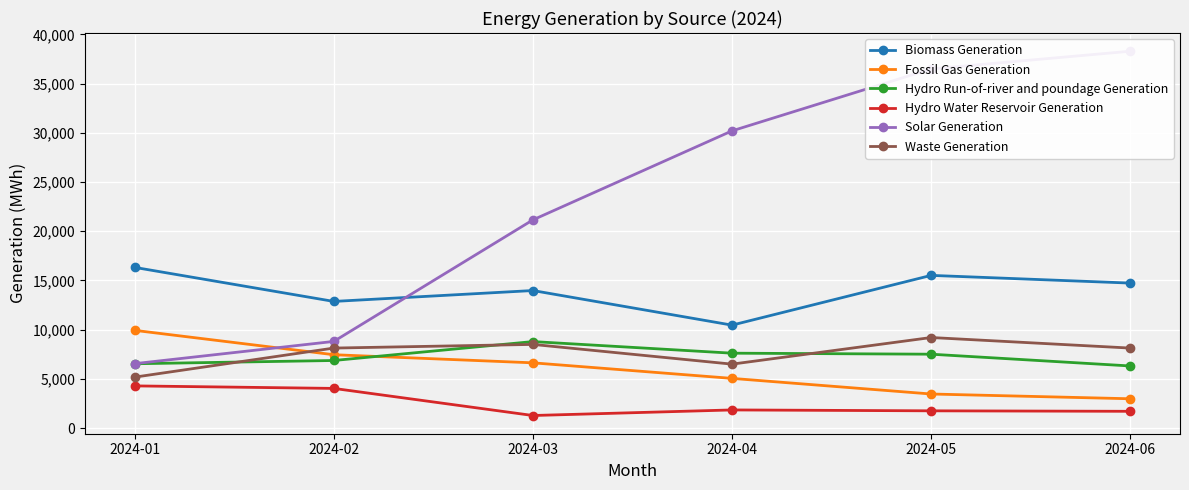

Reading left to right, transcribe all the data shown in this chart.

Biomass Generation: 16326.2	12867.8	13974.2	10459.2	15514.0	14731.2
Fossil Gas Generation: 9928.8	7454.0	6629.5	5049.0	3462.2	2979.0
Hydro Run-of-river and poundage Generation: 6536.2	6867.0	8788.8	7609.8	7506.5	6311.2
Hydro Water Reservoir Generation: 4286.8	4030.8	1277.5	1843.5	1753.2	1704.5
Solar Generation: 6544.5	8805.0	21151.8	30196.2	36491.0	38286.8
Waste Generation: 5177.2	8128.5	8500.8	6496.2	9201.2	8128.8